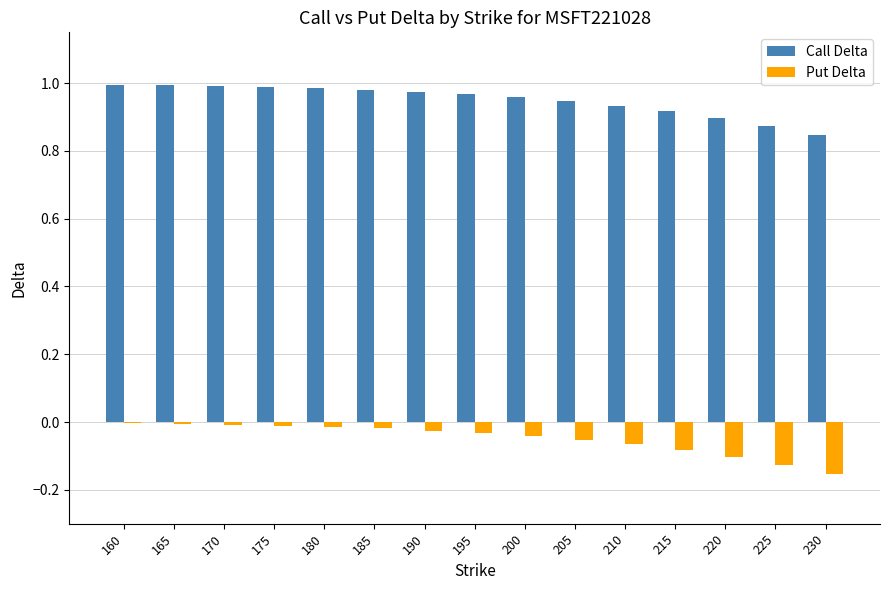

Which series changed the most between 200 and 225?

Put Delta